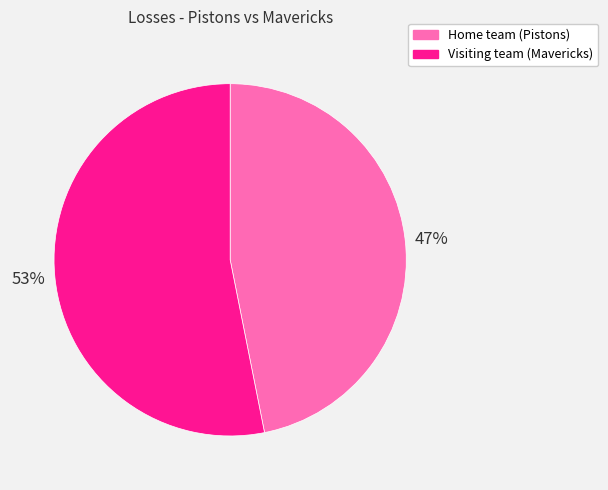

Approximately how many times larger is the value at Home team (Pistons) compared to Visiting team (Mavericks)?

0.9